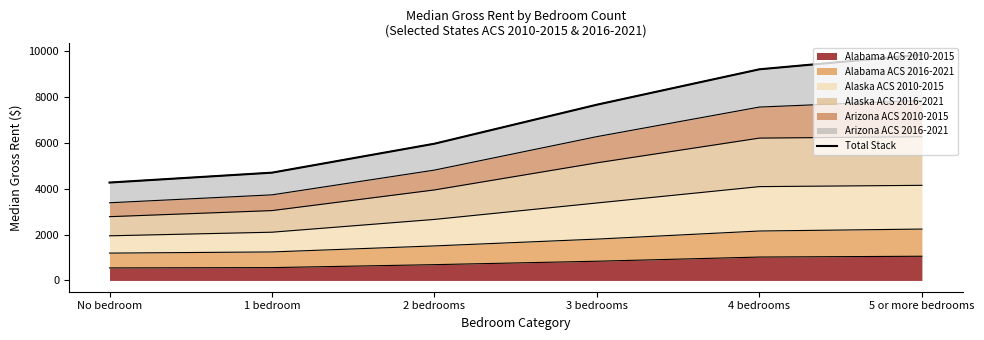

The chart shows a value of 4693 at 1 bedroom. True or false?

True